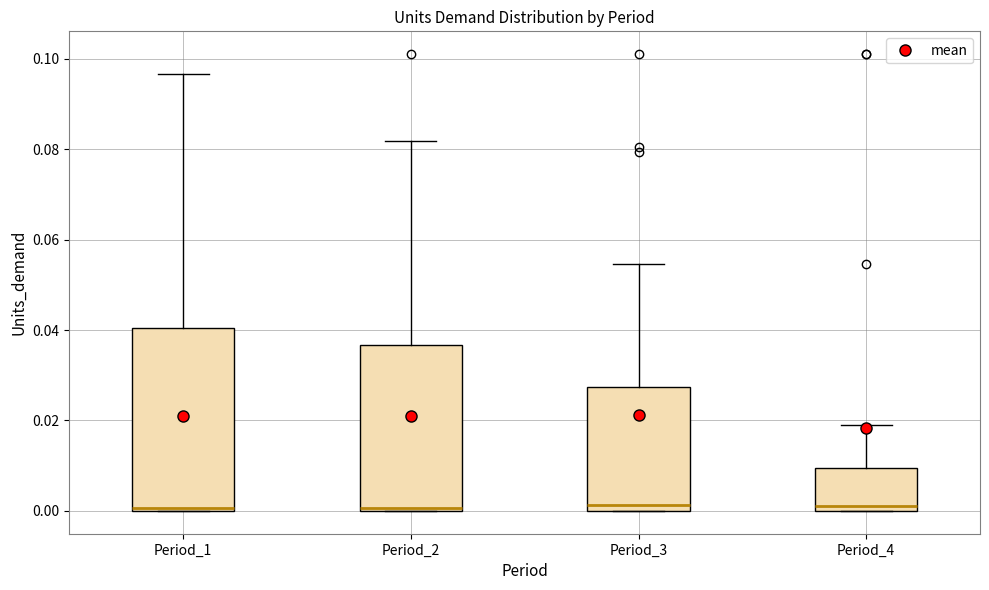

Which box is the tallest, from its lower edge to its upper edge?

Period_1